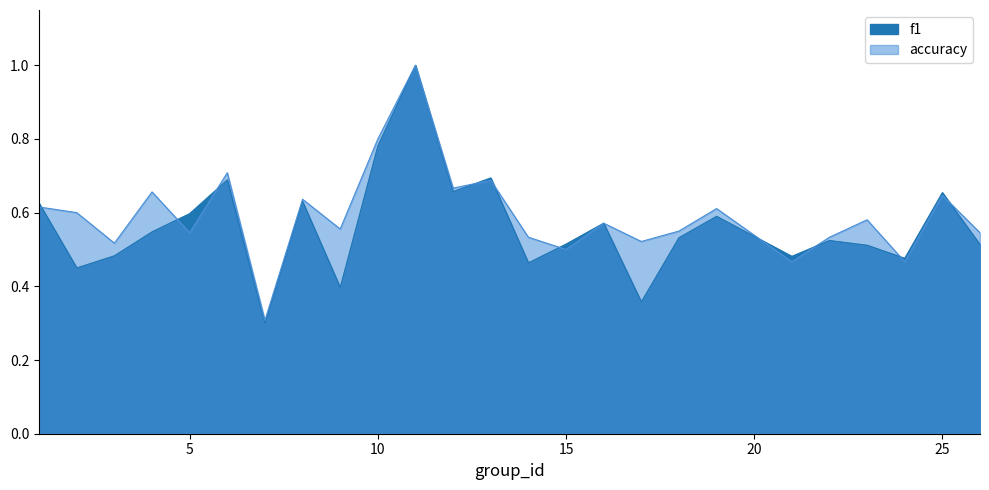

Where is the first local maximum for f1?

6